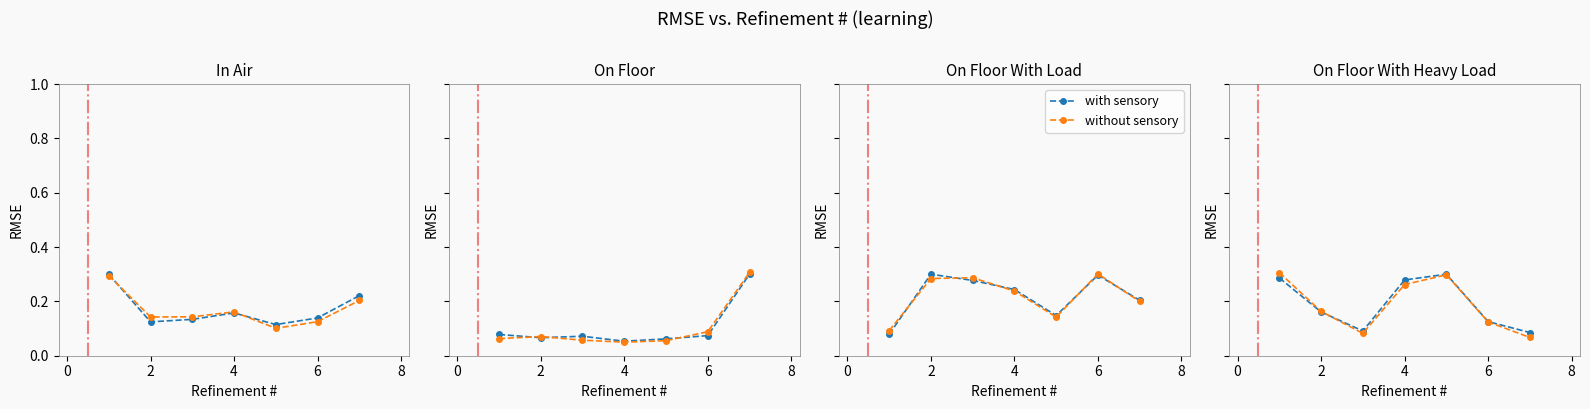

Is it true that without sensory equals 0.1 at 6?

True